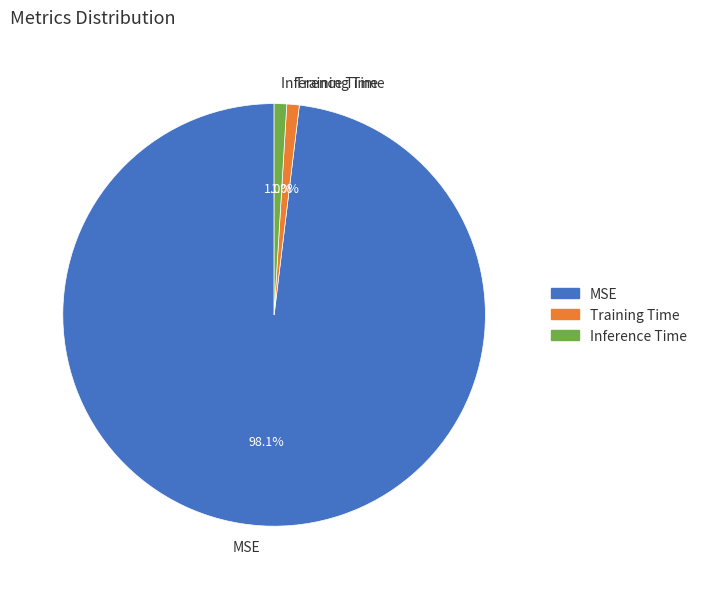

Combined, do MSE and Inference Time account for over 50%?

Yes